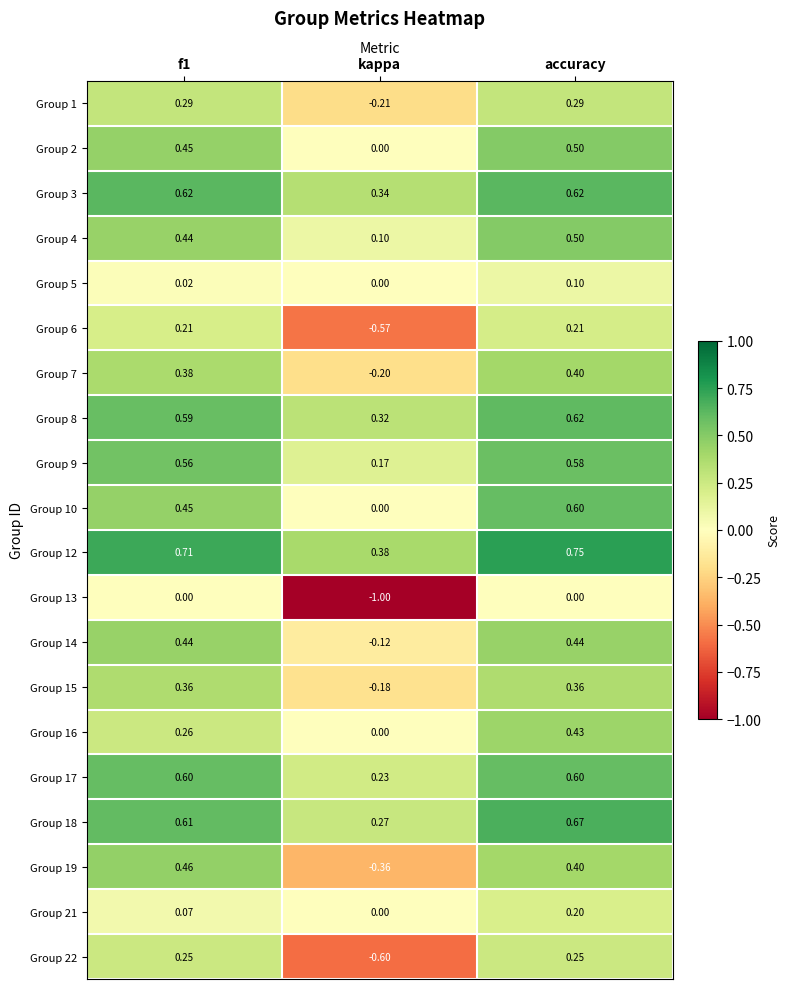

Which category has the lowest value across all series?

kappa